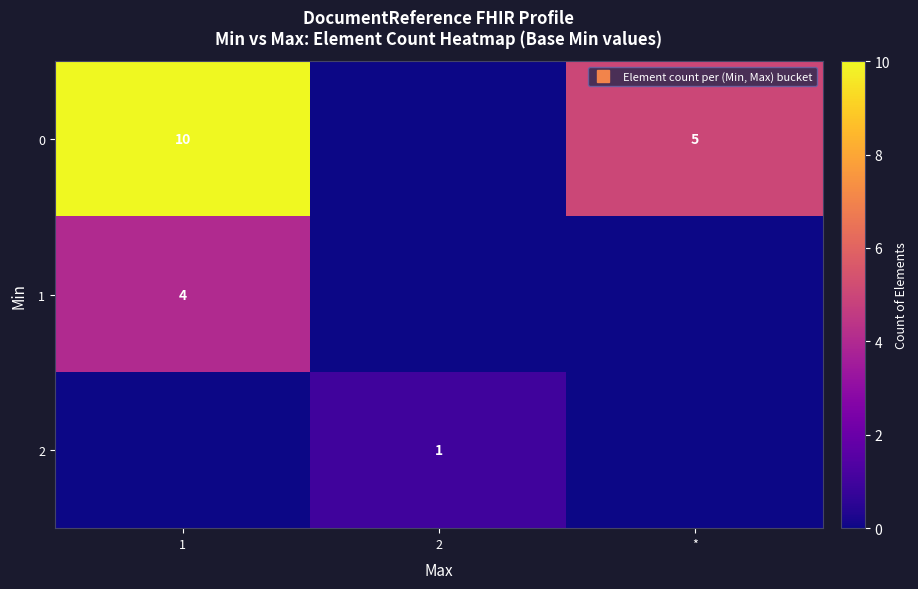

List the labels in order of 2 value, largest first.

2, 1, *